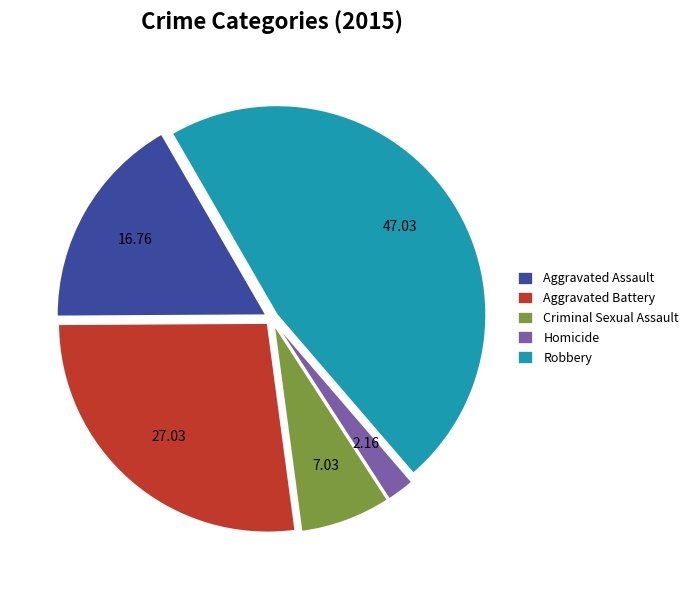

Rank the categories by value from lowest to highest.

Homicide, Criminal Sexual Assault, Aggravated Assault, Aggravated Battery, Robbery